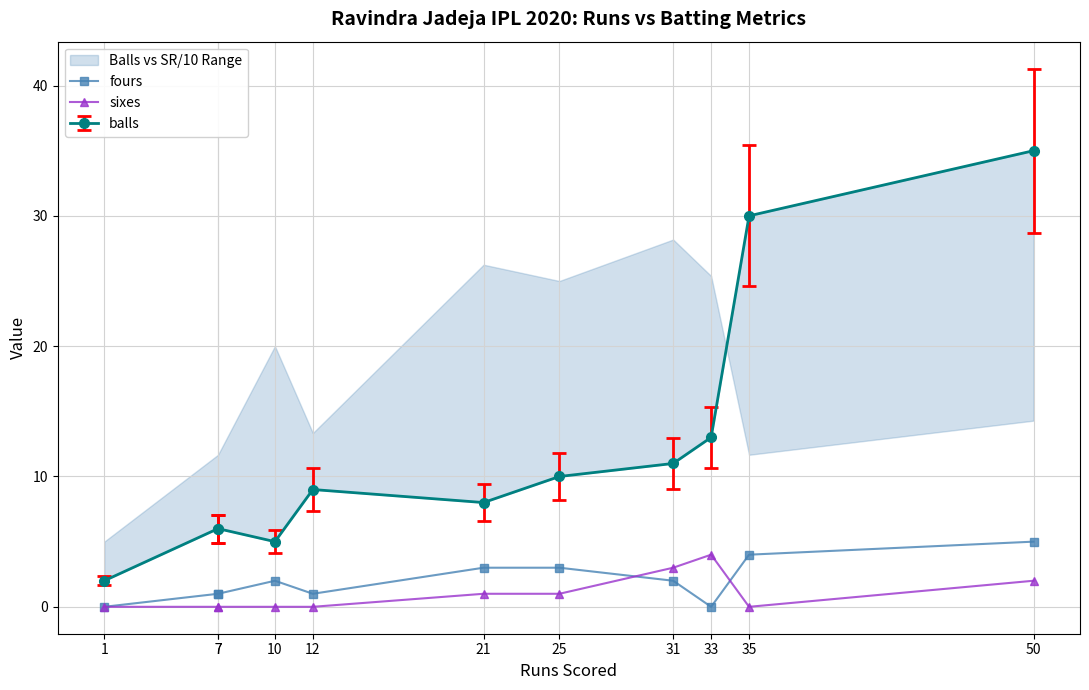

How many times do fours and sixes cross each other?

2